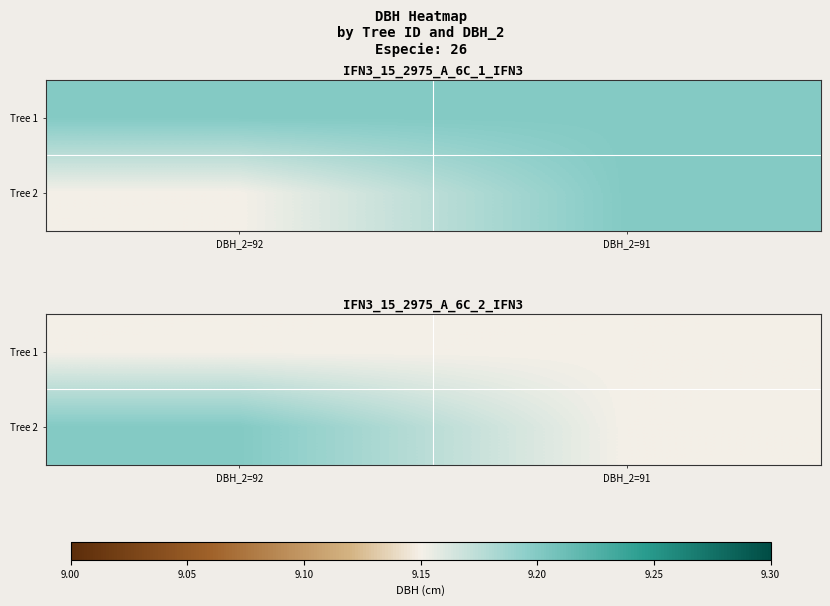

List the labels in order of Tree 1 value, largest first.

DBH_2=92, DBH_2=91